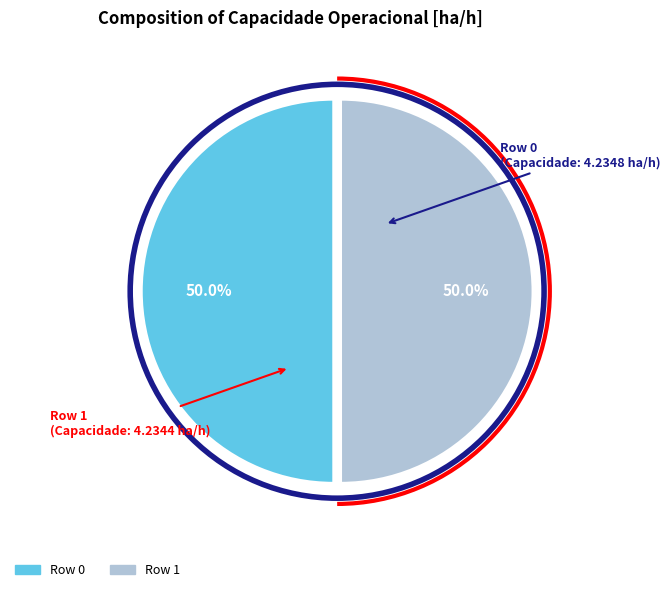

Is the sum of Row 1 and Row 0 greater than half?

Yes